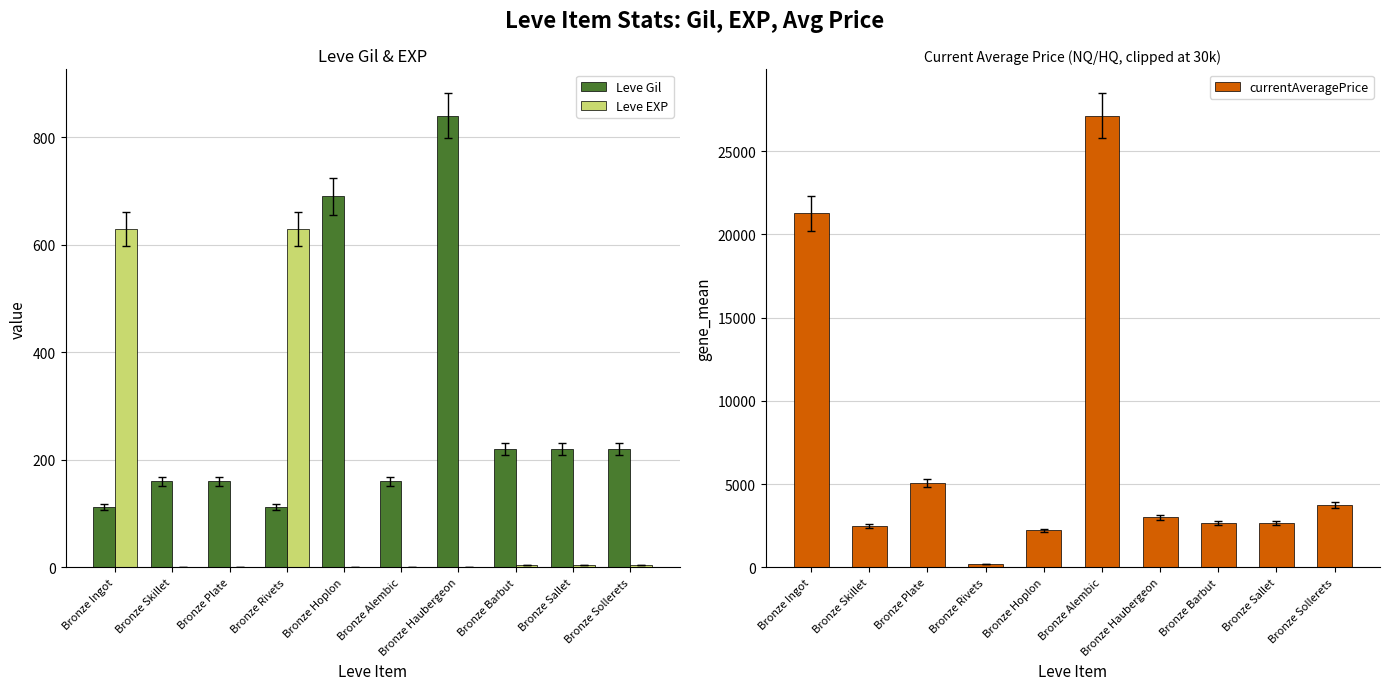

Which series has the largest range (max minus min)?

currentAveragePrice